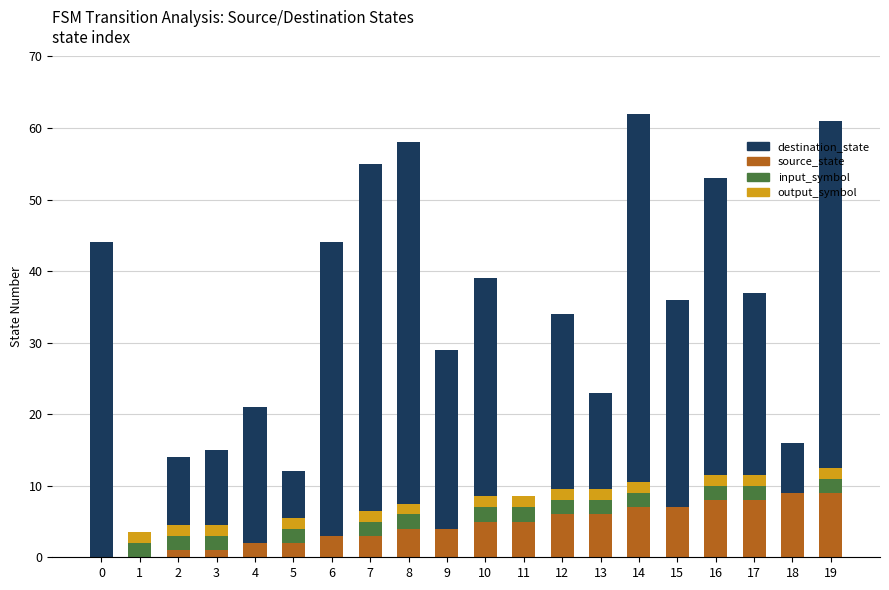

How many groups of bars are there?

20